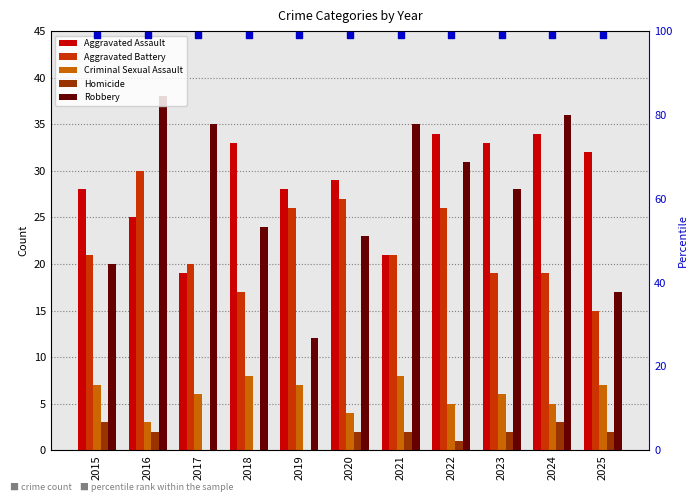

Which series contains the lowest Y value?

Homicide